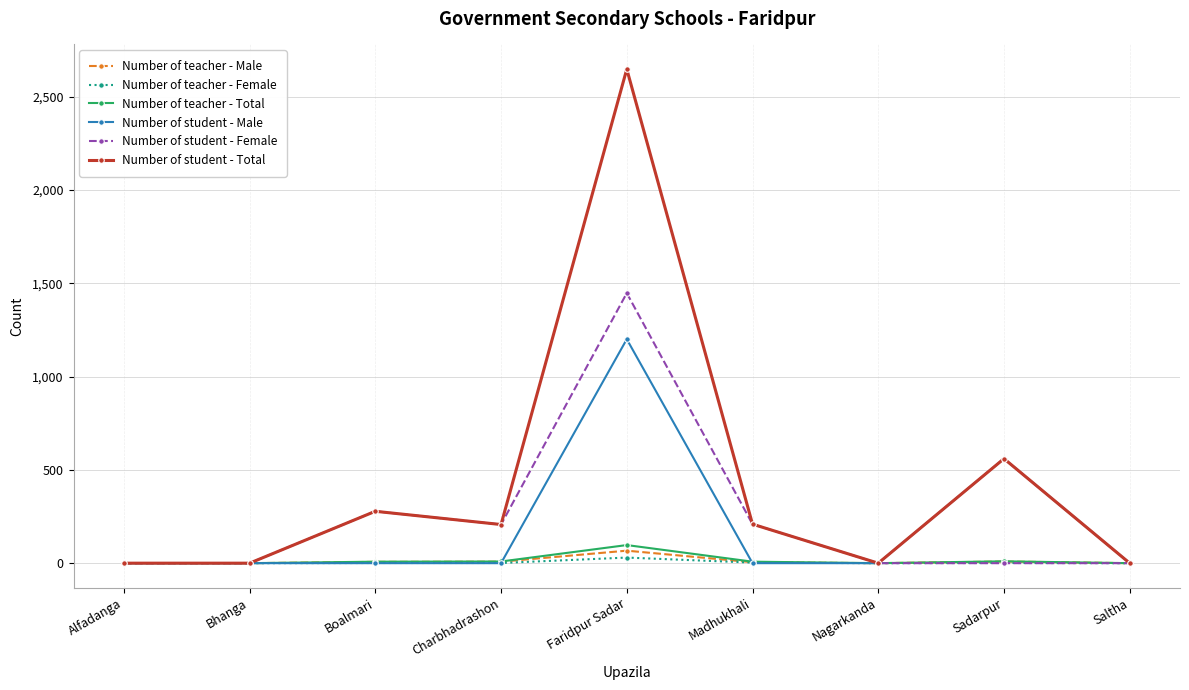

What position from the left is Saltha?

9